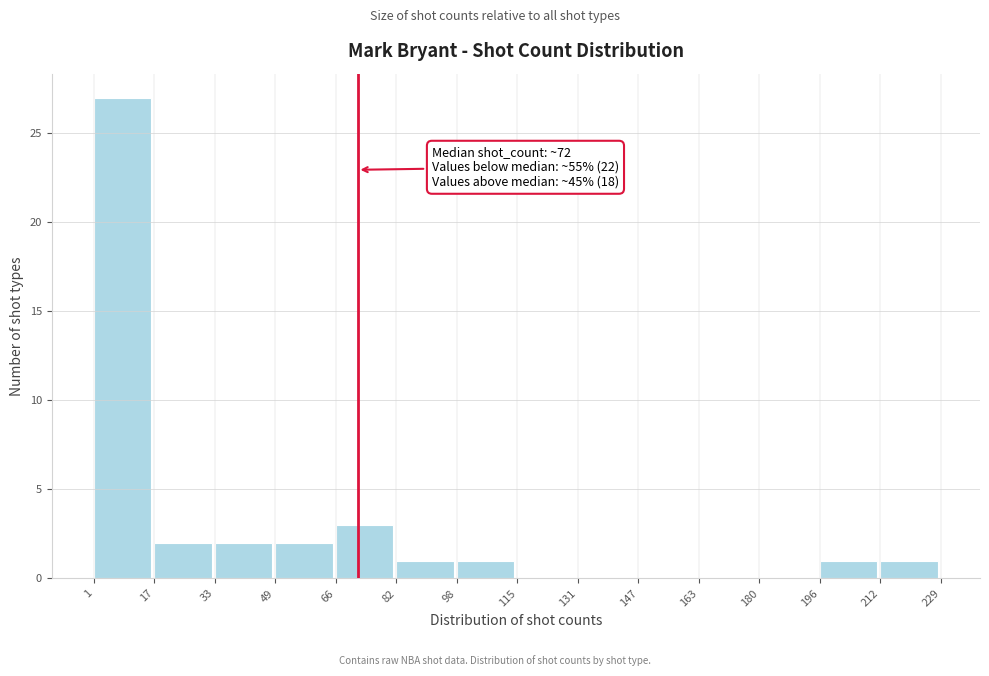

Which range on the x-axis has the tallest bar?

1 to 17